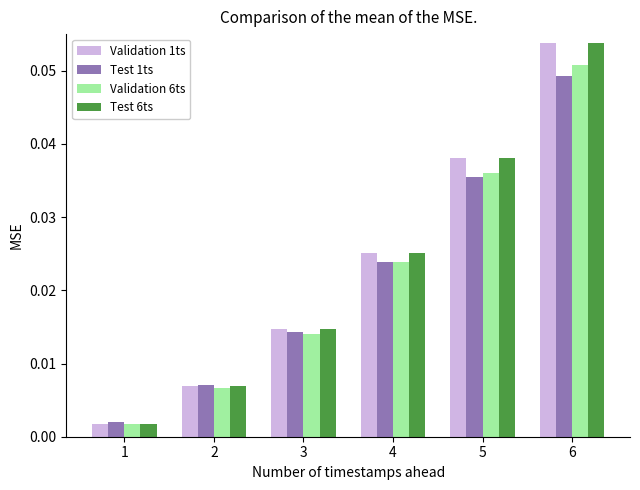

How many bars are there in each group?

4